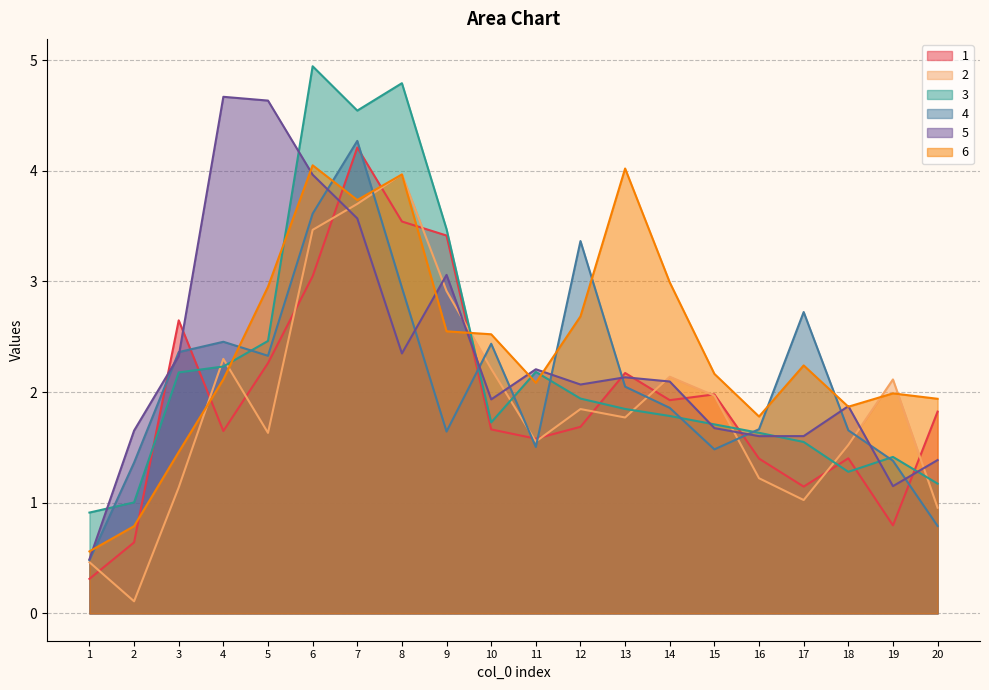

Where is the first local maximum for 4?

4